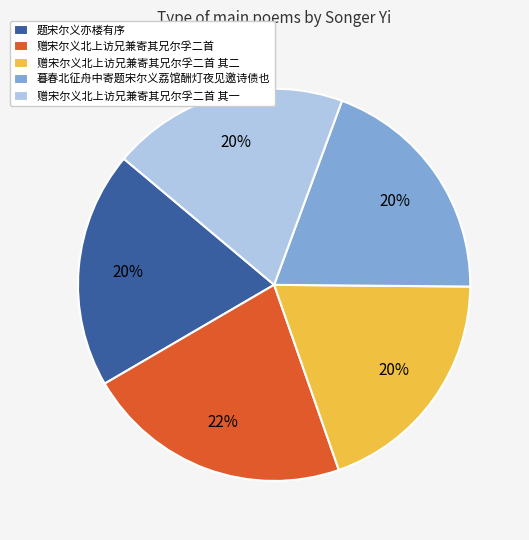

Does 题宋尔义亦楼有序 represent more than half of the total?

No